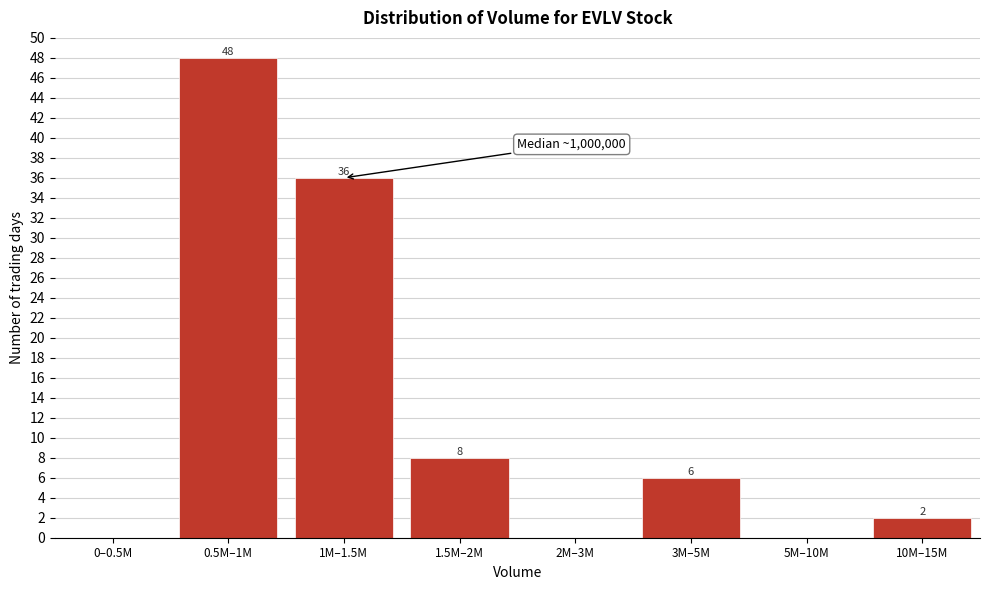

Reading right to left, list all the values displayed in this chart.

10M–15M=2	5M–10M=0	3M–5M=6	2M–3M=0	1.5M–2M=8	1M–1.5M=36	0.5M–1M=48	0–0.5M=0